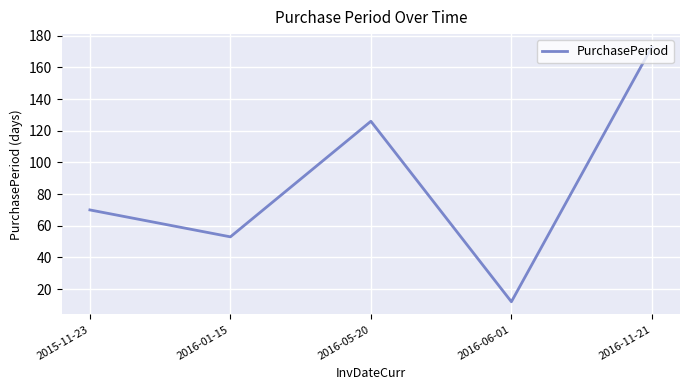

Between 2015-11-23 and 2016-05-20, which is larger?

2016-05-20